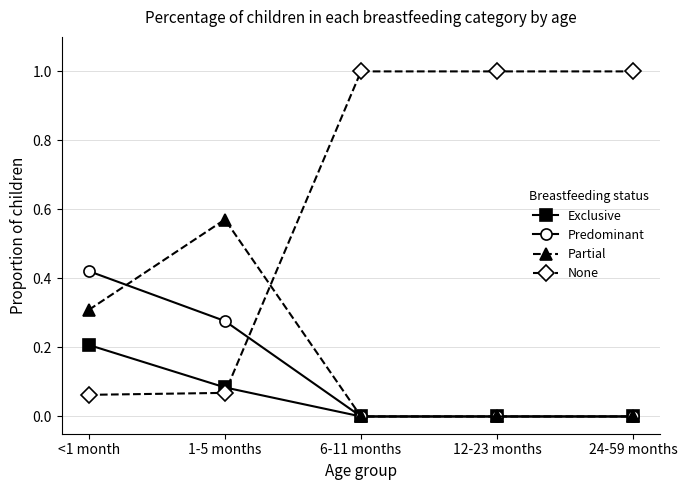

The value of None at 12-23 months is 1.4. True or false?

False